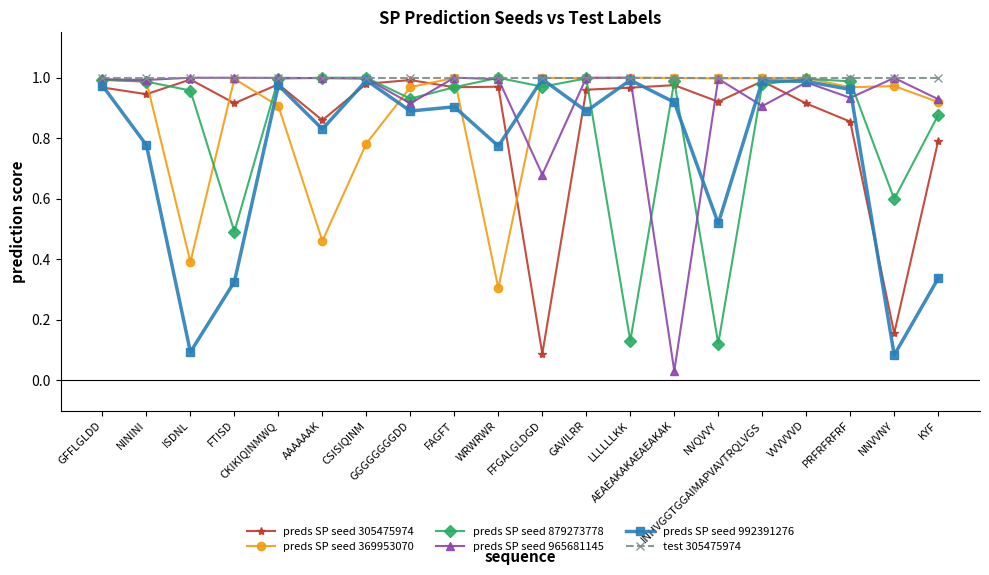

At how many categories does at least one series exceed 0?

20